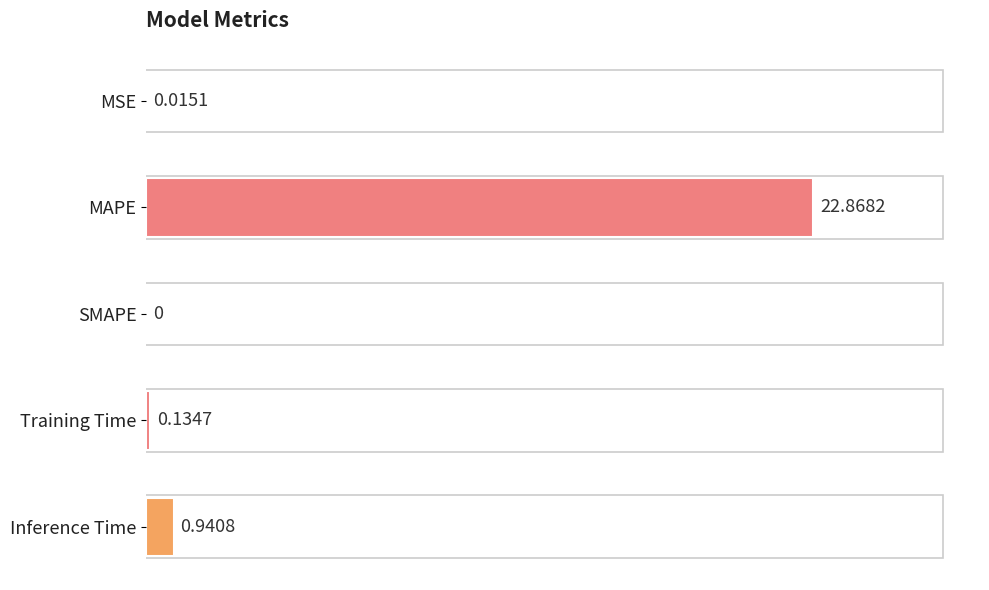

Are the bars horizontal?

Yes